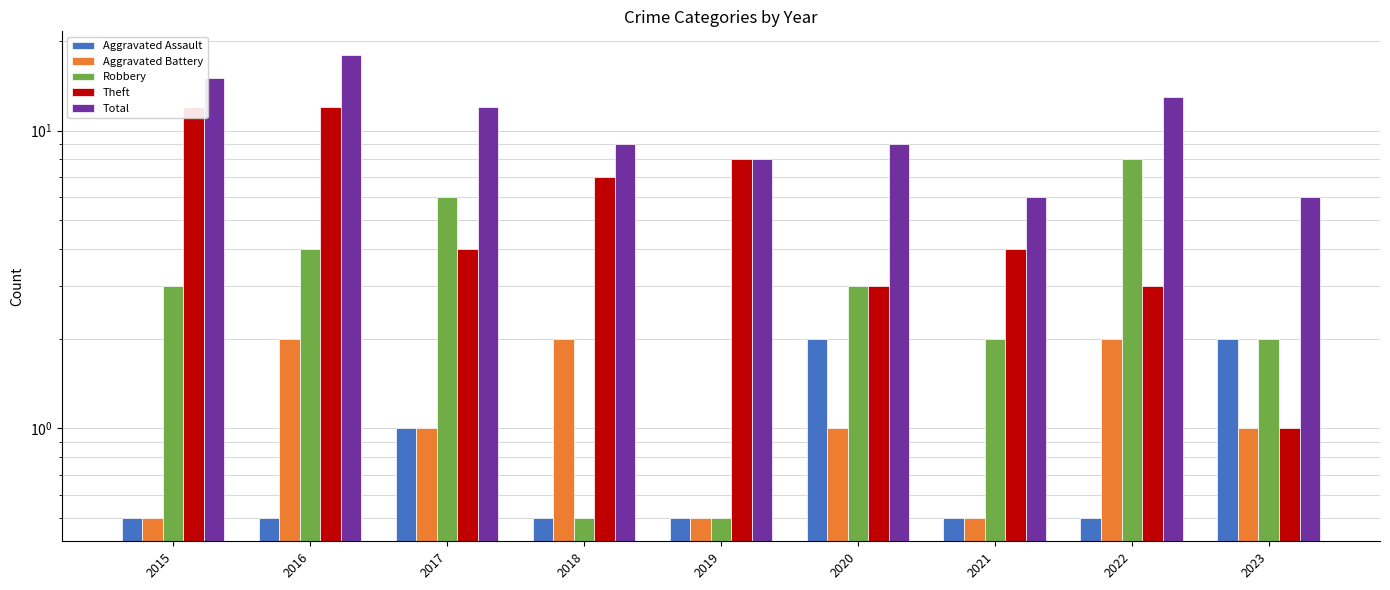

How many groups of bars are there?

9